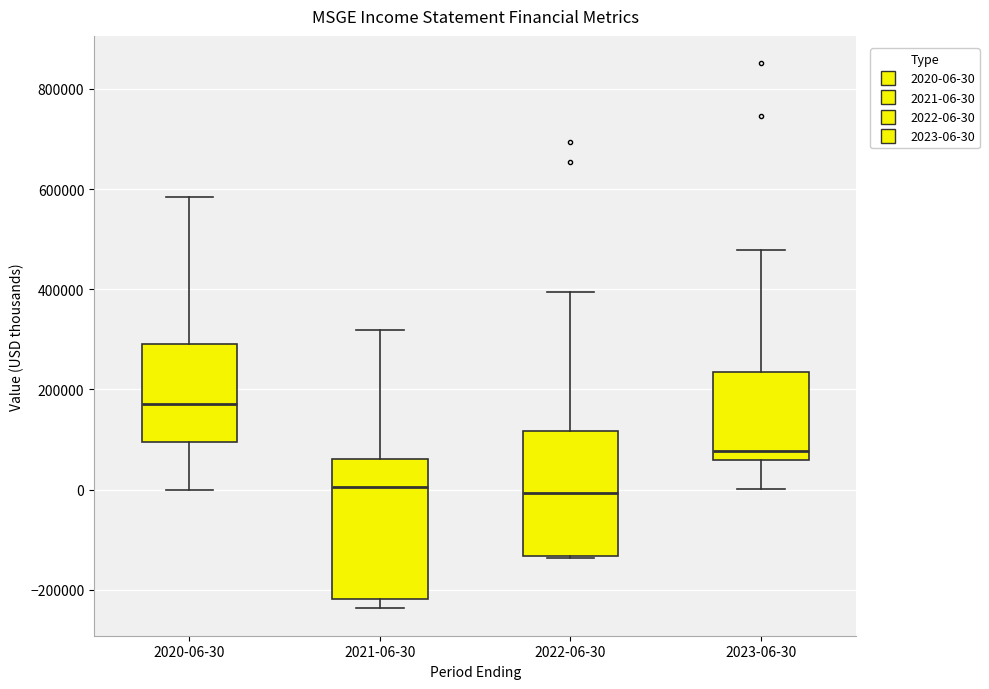

Where does the median line of the box for 2020-06-30 sit on the y-axis? The values are not printed on the chart, so give them approximately, as read against the axis.

180000